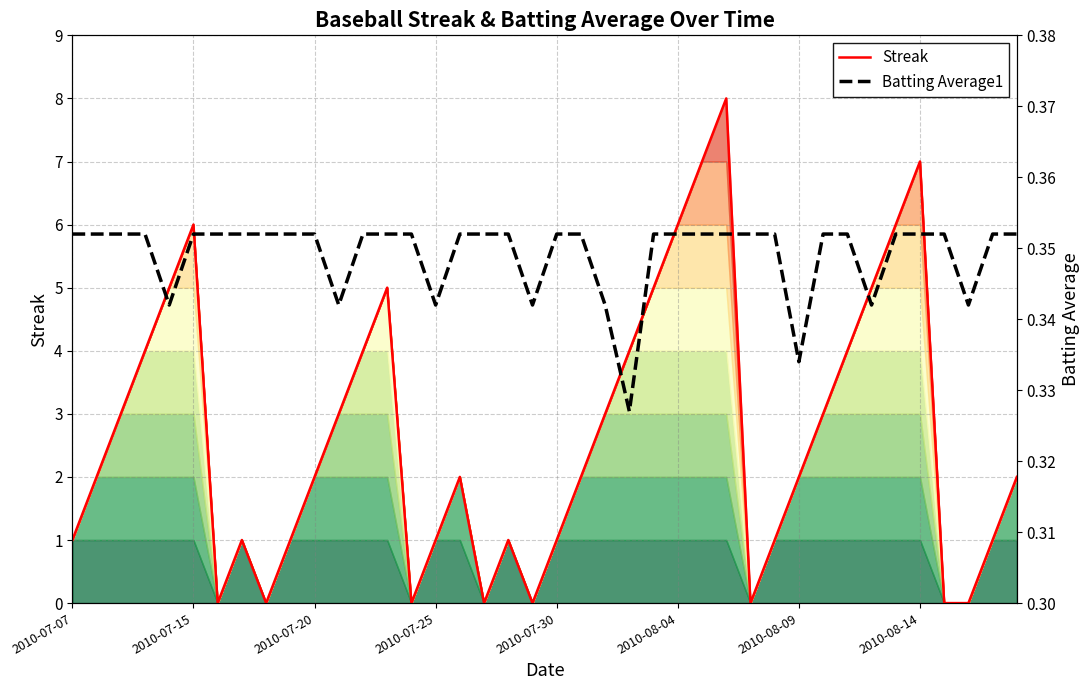

How many interior local peaks does the Streak series have?

7